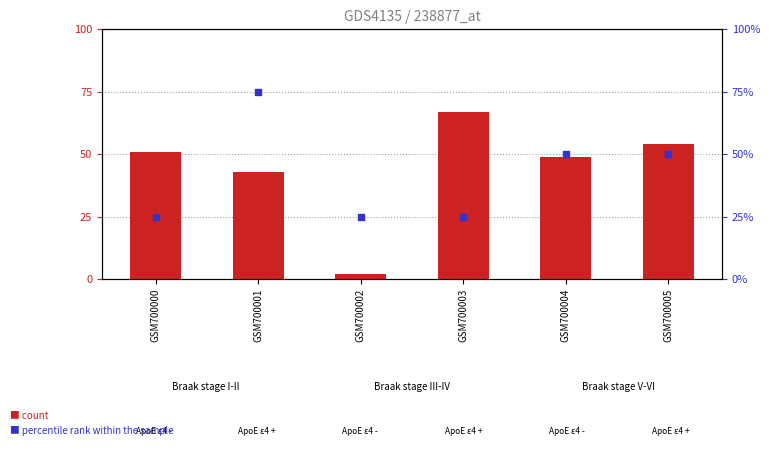

Which series reaches the minimum Y coordinate?

count